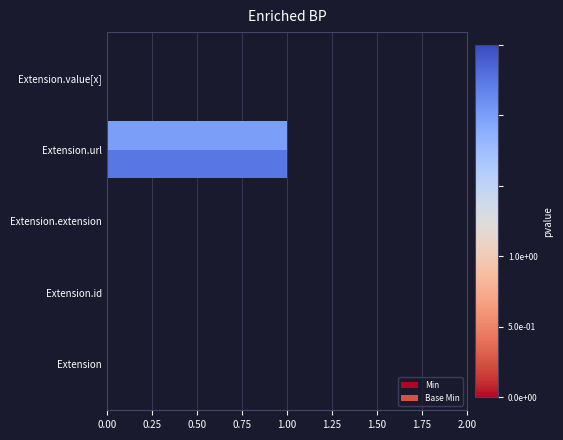

How many distinct data groups are displayed?

2